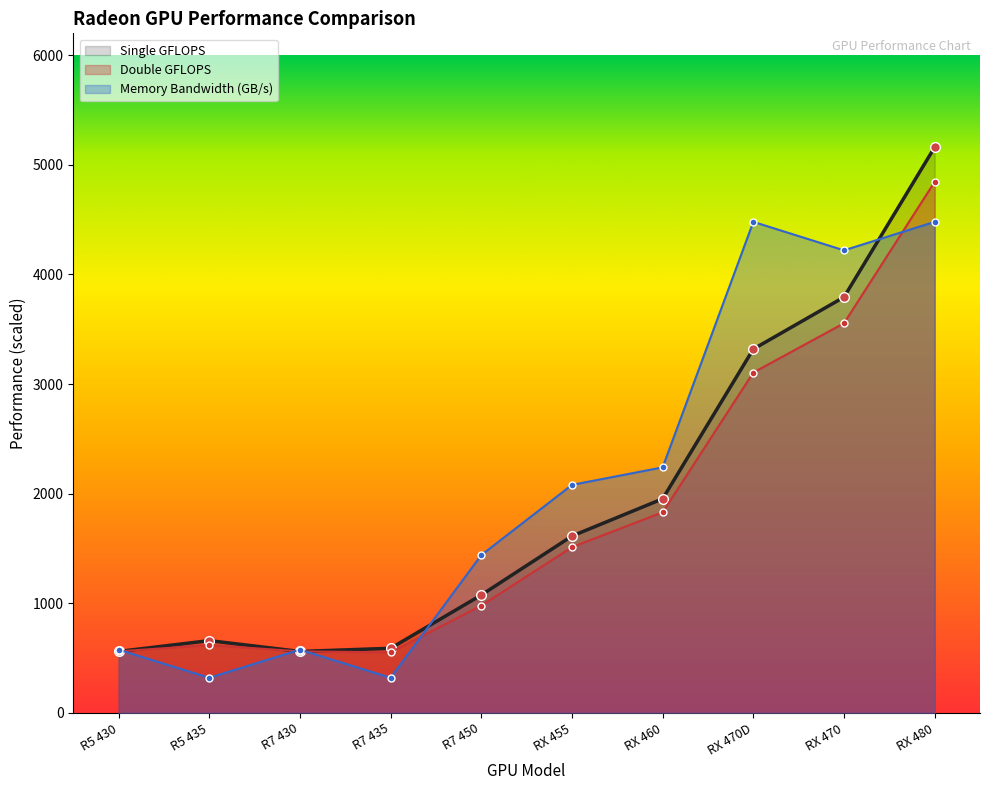

Which series changed the most between RX 455 and RX 460?

Single GFLOPS